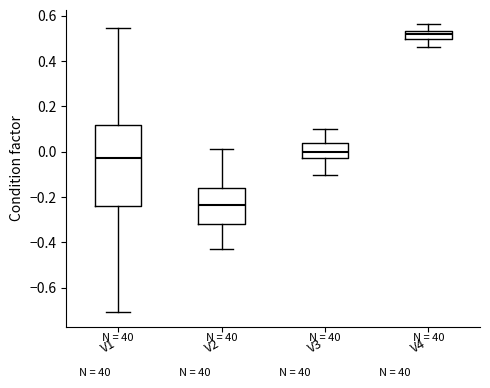

Reading left to right, read every box against the y-axis: the position of its median line, the range the box covers, and the ends of its whiskers. The values are not printed on the chart, so give them approximately, as read against the axis.

V1: median -0.02, box -0.24 to 0.12, whiskers -0.70 to 0.54
V2: median -0.24, box -0.32 to -0.16, whiskers -0.42 to 0.02
V3: median 0.00, box -0.02 to 0.04, whiskers -0.10 to 0.10
V4: median 0.52, box 0.50 to 0.54, whiskers 0.46 to 0.56